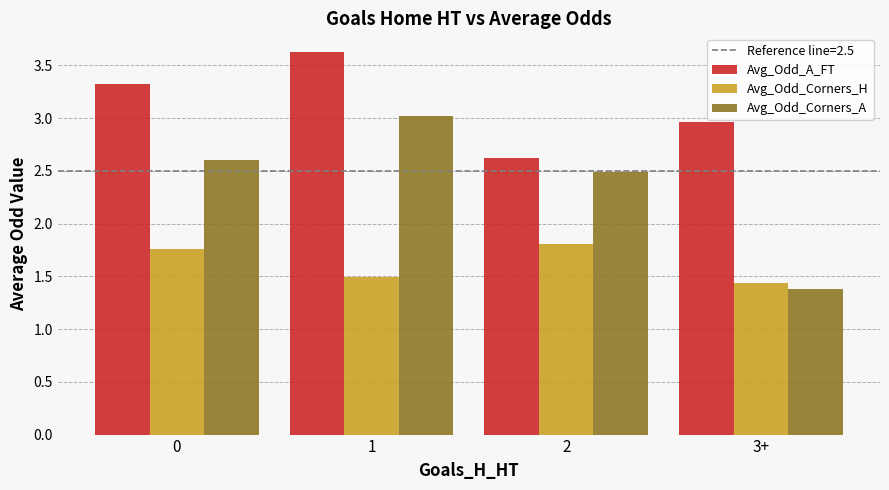

What value does the Avg_Odd_Corners_A series have at 2?

2.5